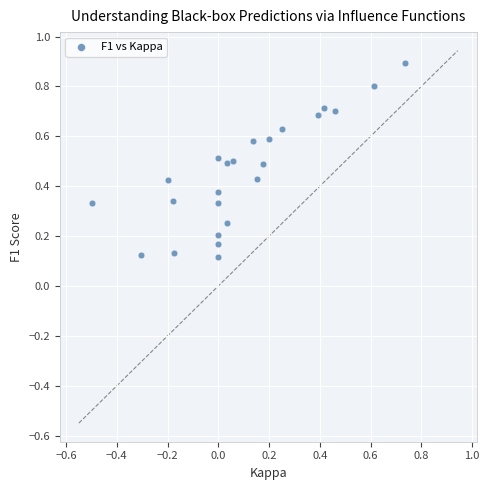

What is the range of X values (max minus min)?

1.2